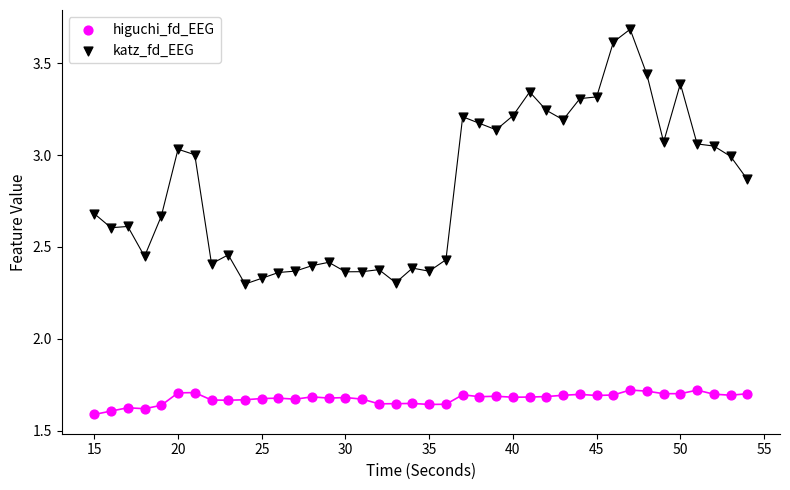

What are all the series names shown in the legend?

higuchi_fd_EEG, katz_fd_EEG